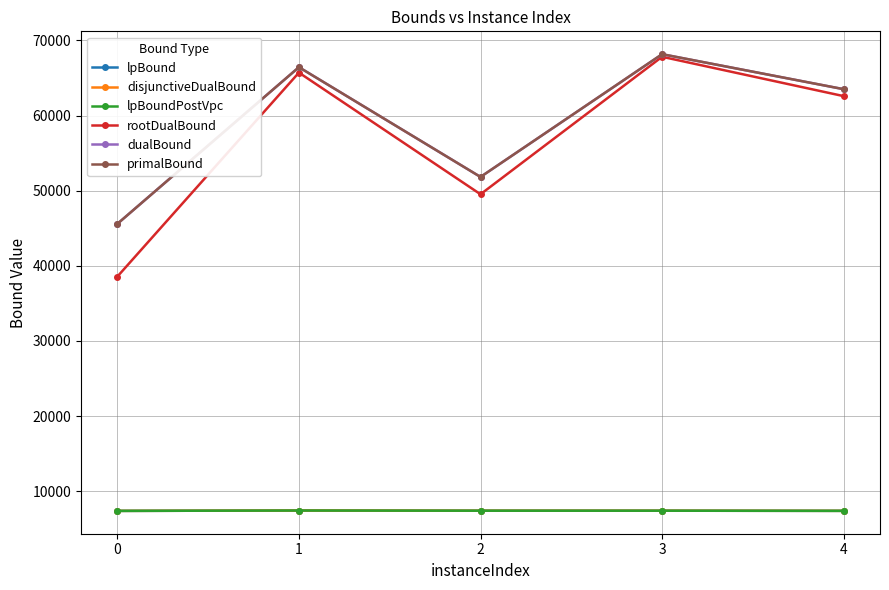

What is the value of the lpBoundPostVpc point at the 1st from the left?

7383.3